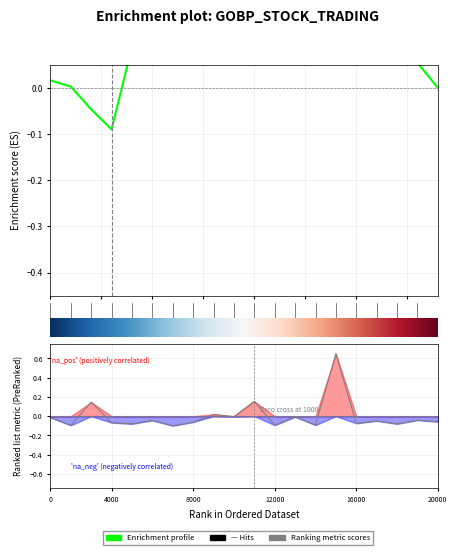

Is this an area chart (filled region under the line)?

No